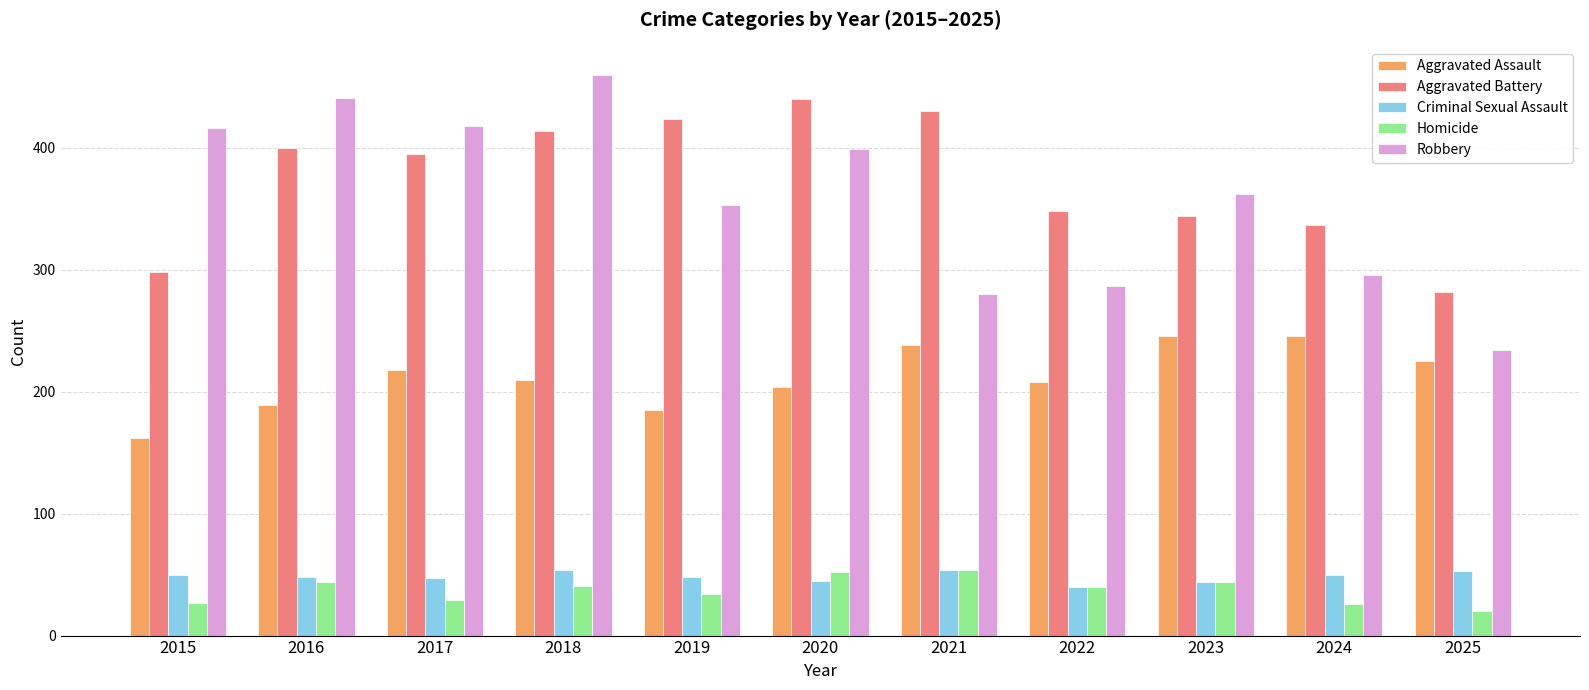

What is the approximate value of Robbery at 2019, to the nearest 50?

350